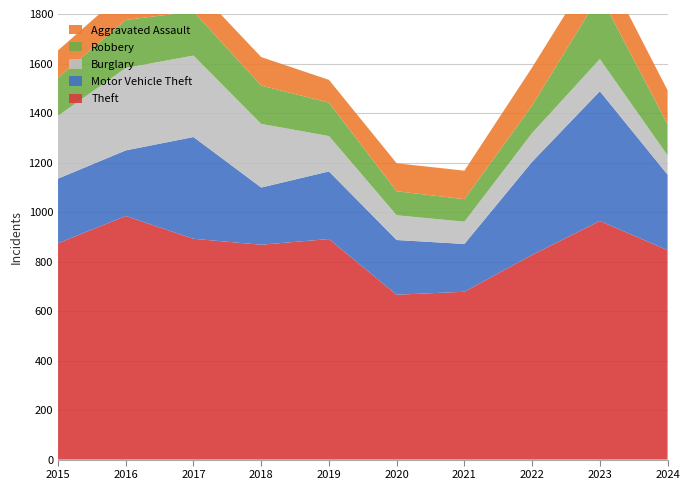

Reading right to left, list all the values displayed in this chart.

Theft: 846	964	827	678	666	891	868	892	984	874
Motor Vehicle Theft: 305	524	376	193	221	273	231	411	265	261
Burglary: 78	130	116	90	100	143	257	329	333	254
Robbery: 125	260	111	91	97	135	155	178	194	154
Aggravated Assault: 138	146	154	115	113	92	115	105	118	110